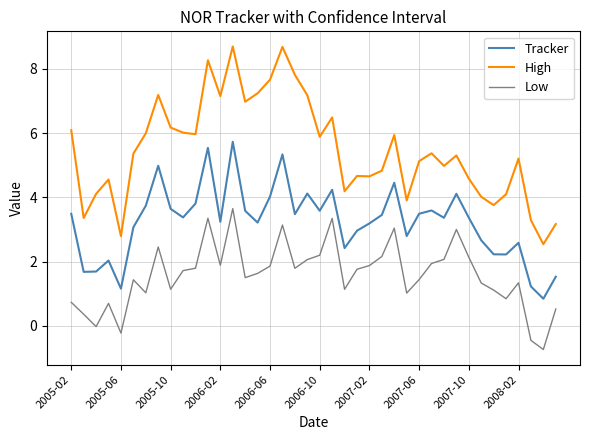

Which series has the largest range (max minus min)?

High